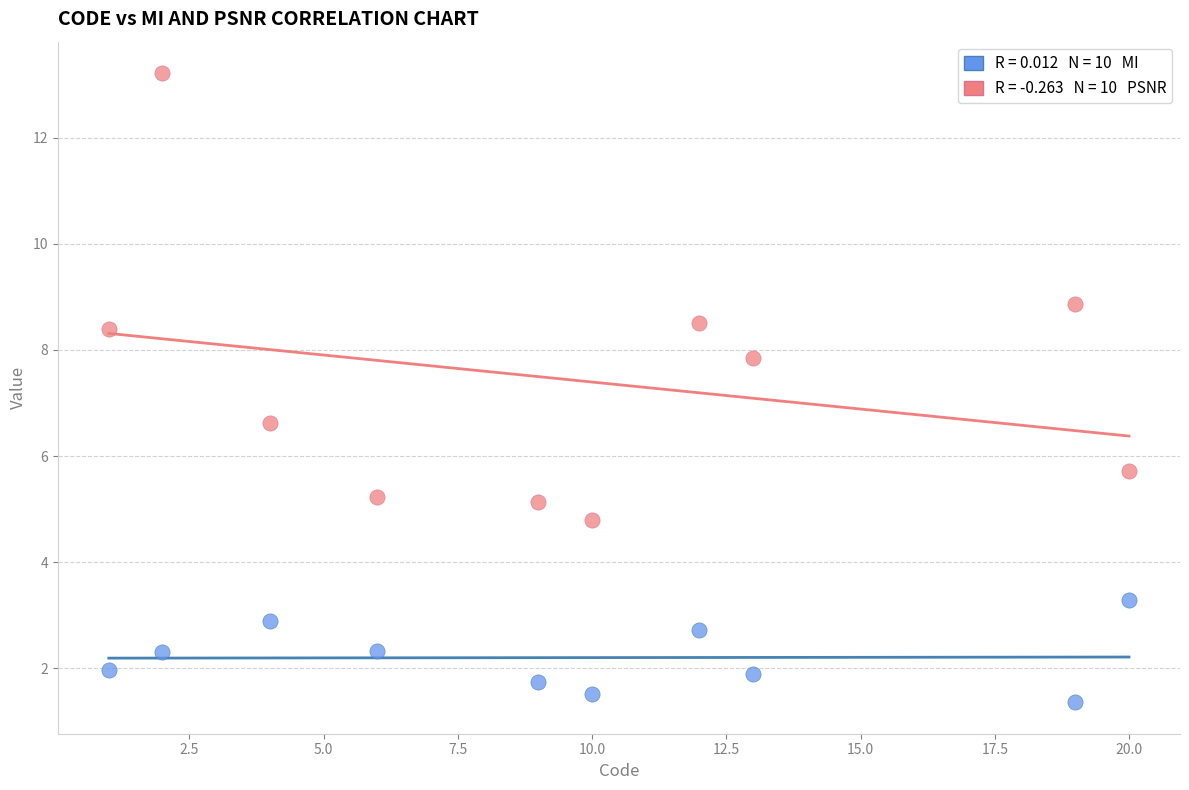

Across all series, what Y value is closest to 7?

6.6